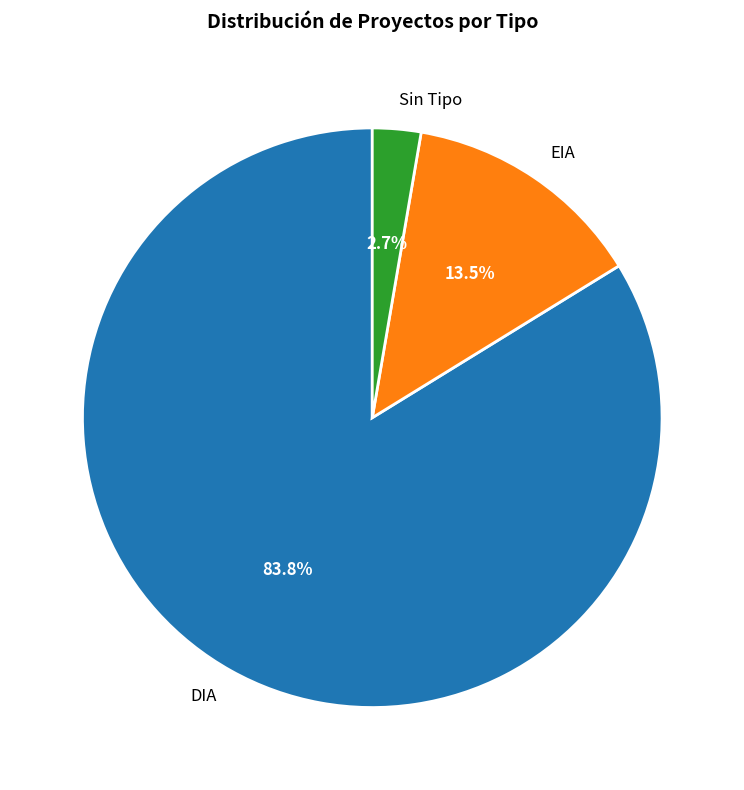

What percentage do EIA and Sin Tipo together represent?

16.2%